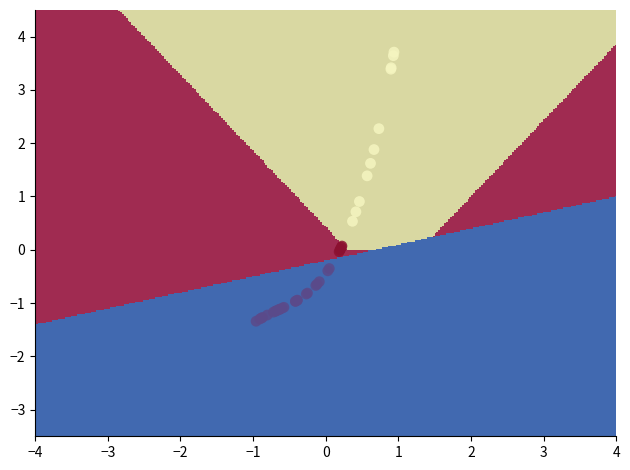

What Y value in the scatter plot is closest to 1?

0.9